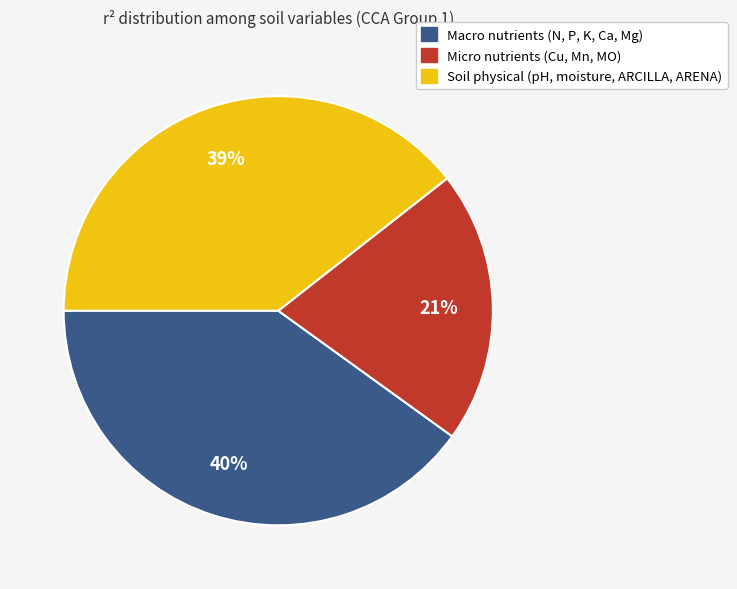

To the nearest percent, what is the average slice percentage?

33%